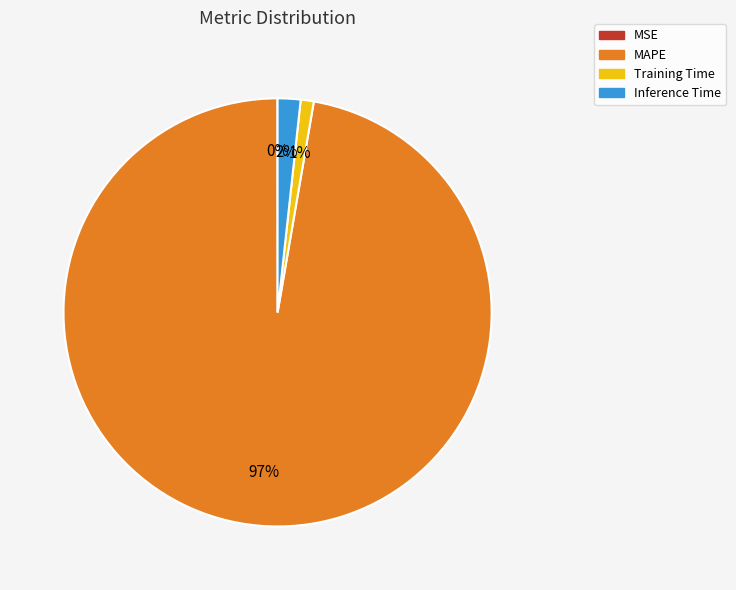

Is it true that MAPE is 97% of the pie?

True